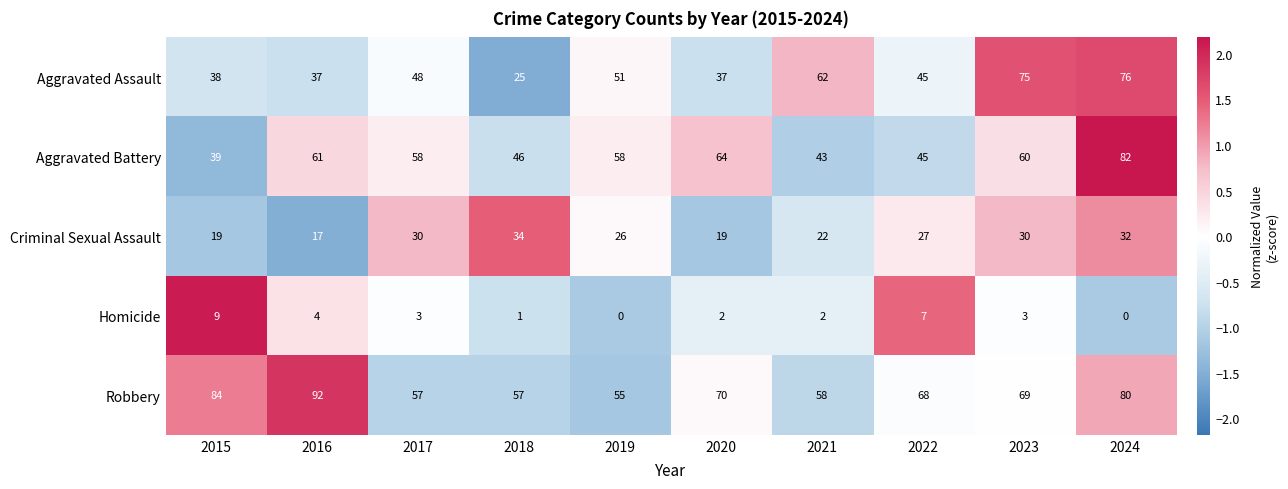

What is the greatest value displayed?

92